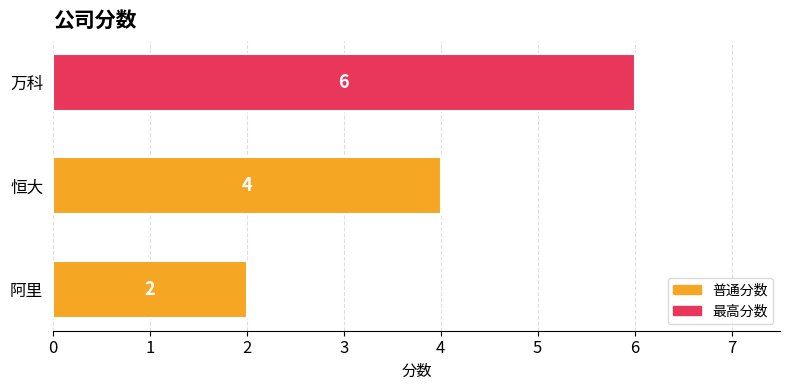

Is it true that the value at 阿里 is 0?

False